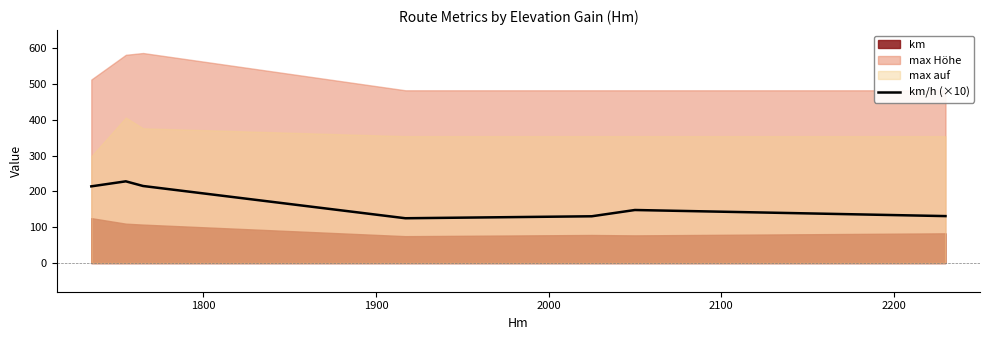

What is the minimum value for km/h (×10)?

125.0